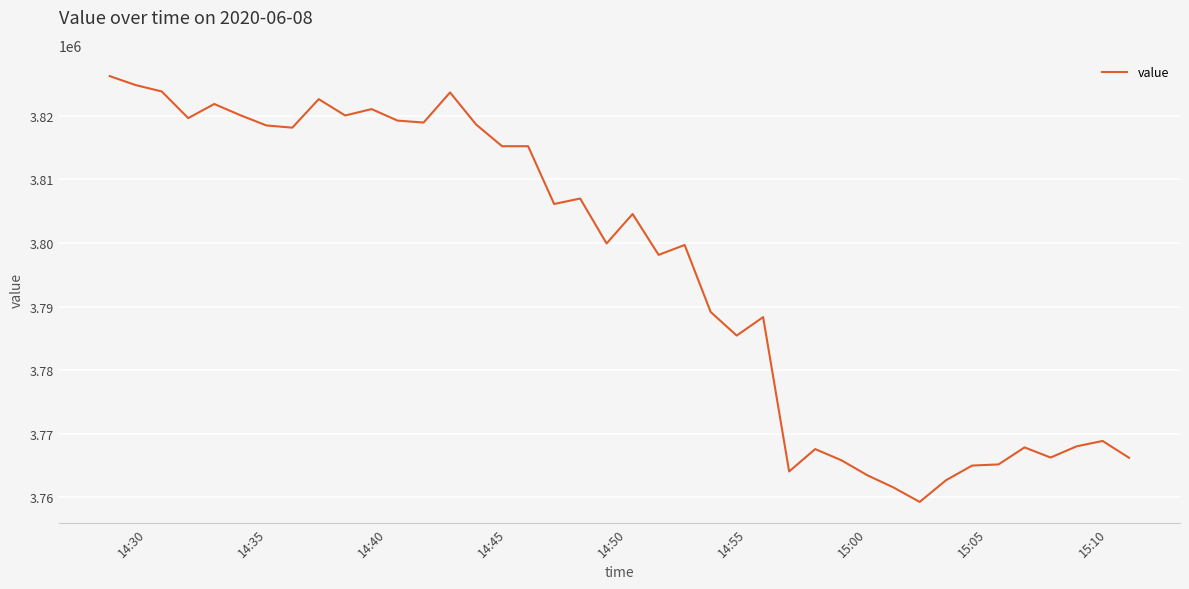

What is the difference between the maximum and minimum values?

66999